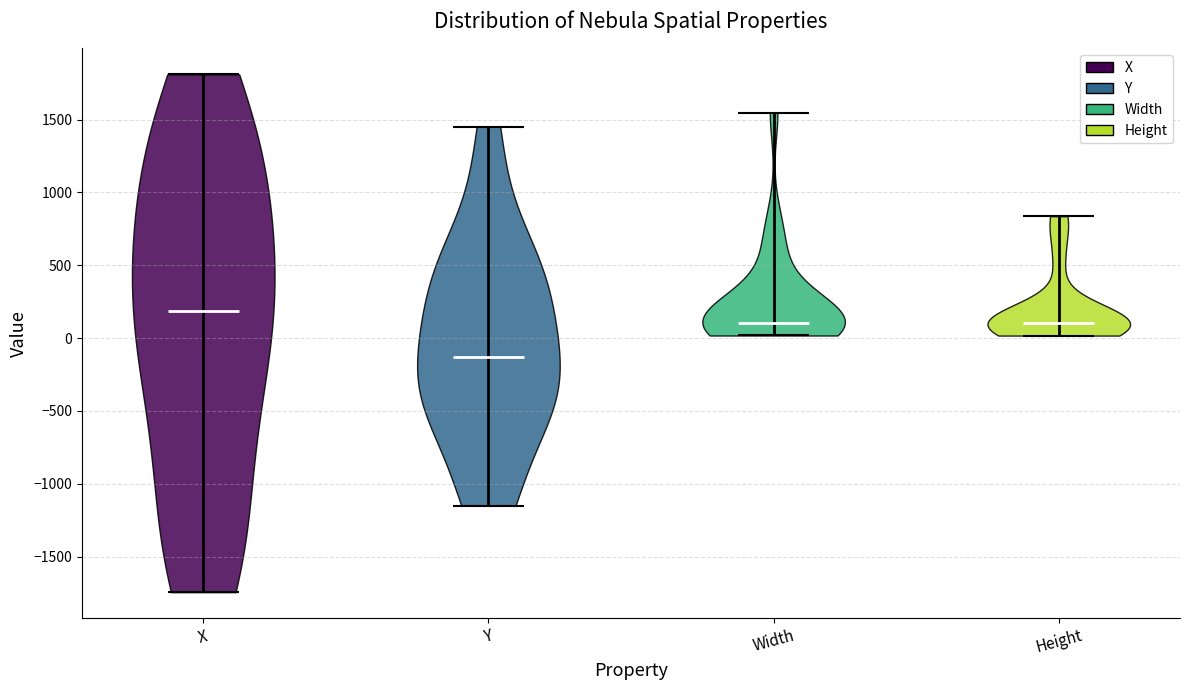

Which violin has the highest median line?

X